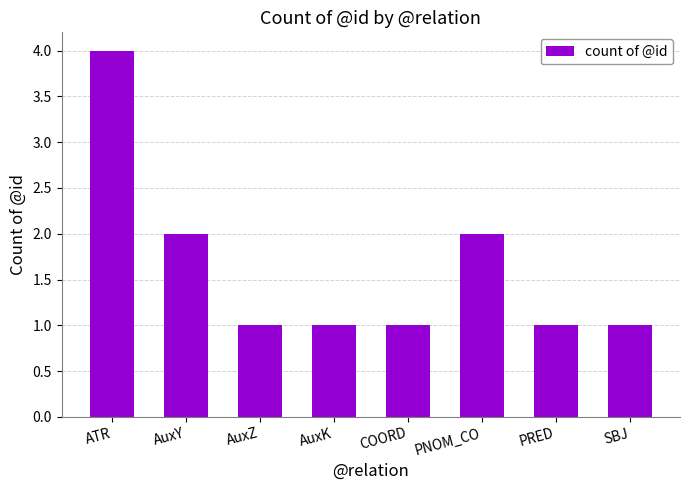

The chart shows a value of 2 at PNOM_CO. True or false?

True